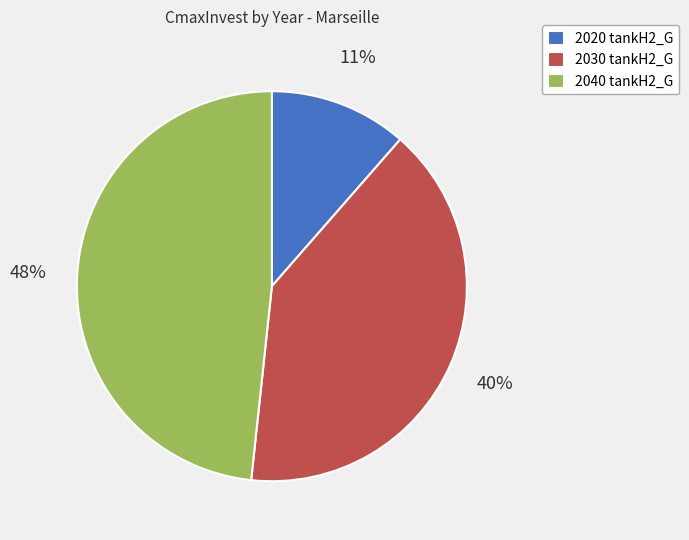

Is it true that 2040 tankH2_G is 42% of the pie?

False